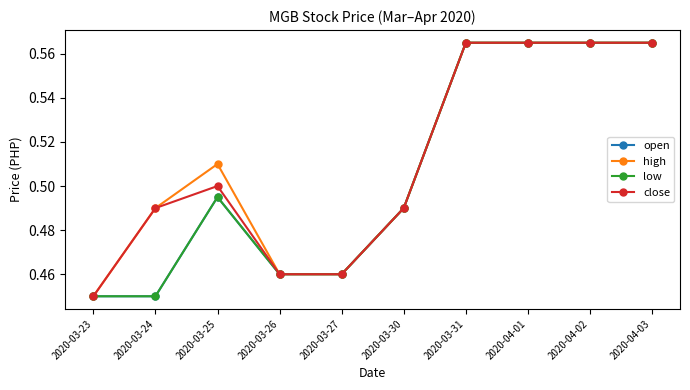

What is the difference between the second highest and minimum values in the high series?

0.1